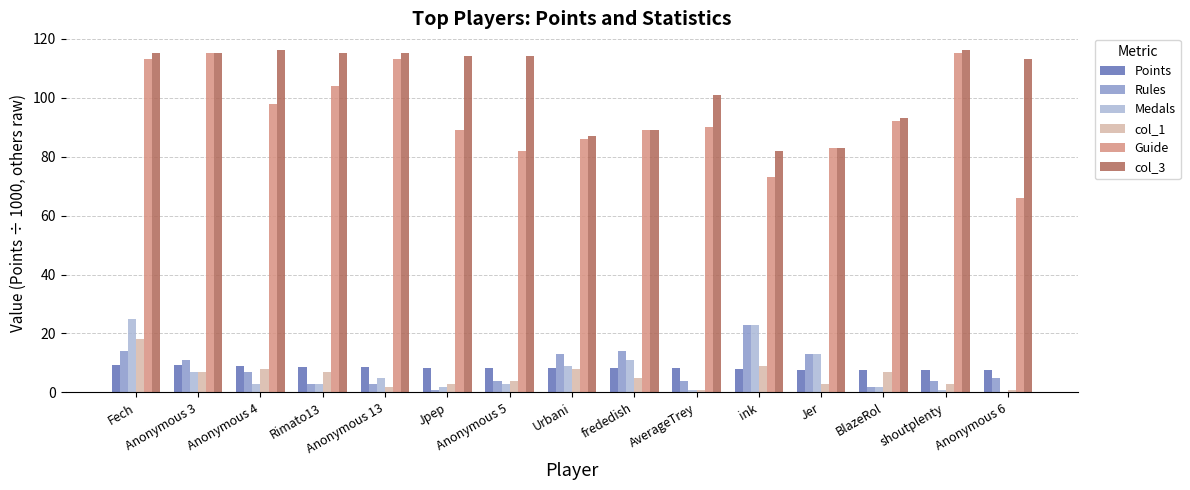

How many groups of bars are there?

15